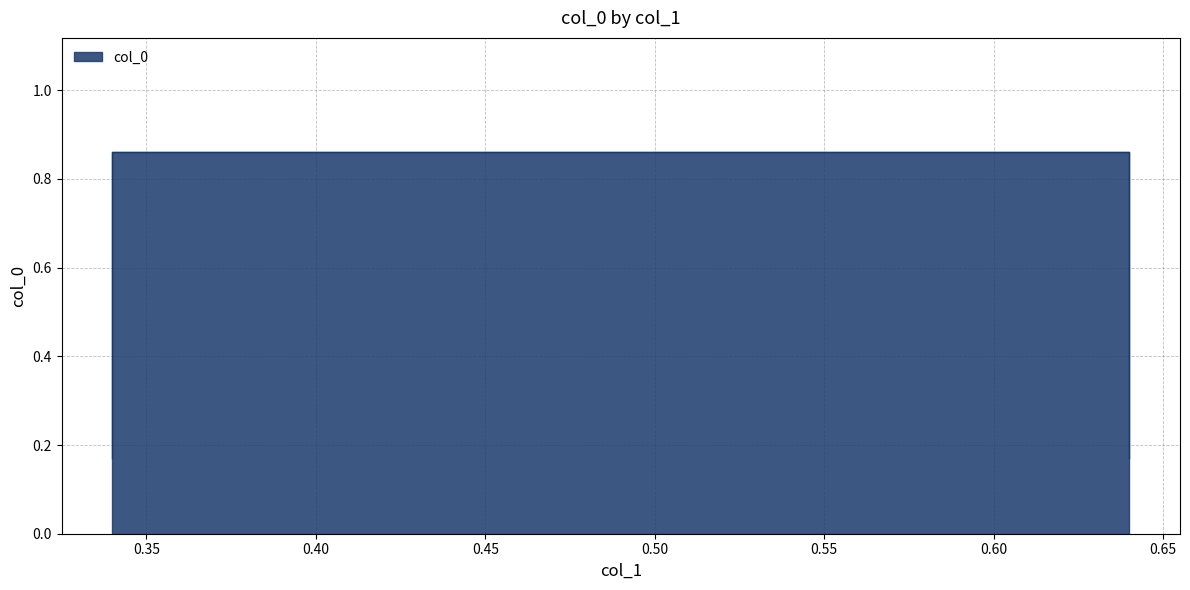

Where is the data nearest to the value 0?

0.34